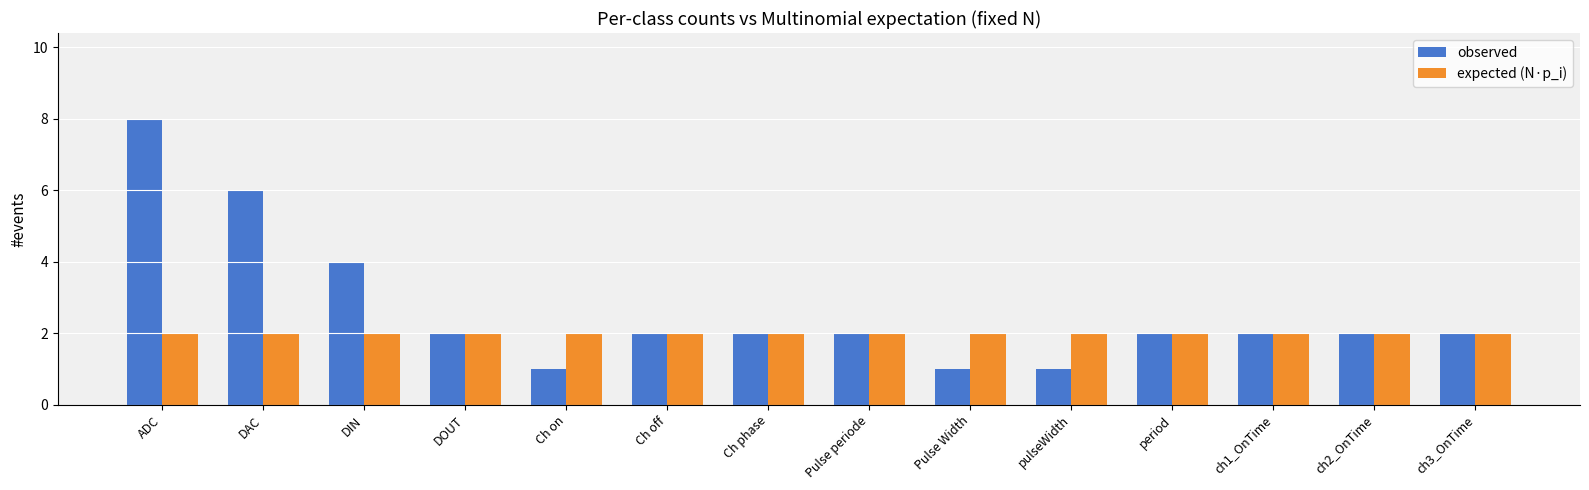

What is the approximate value of observed at ch1_OnTime?

2